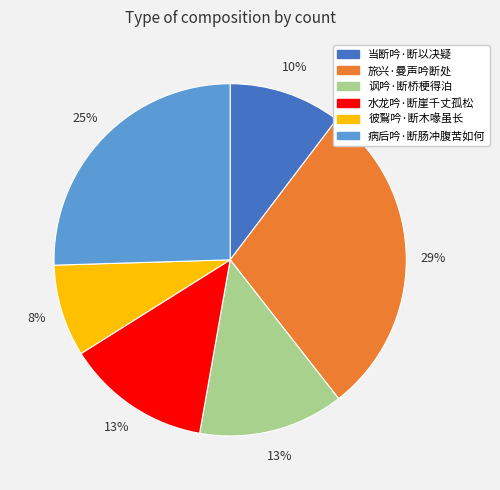

What is the smallest slice in the pie chart?

彼鴷吟·断木喙虽长